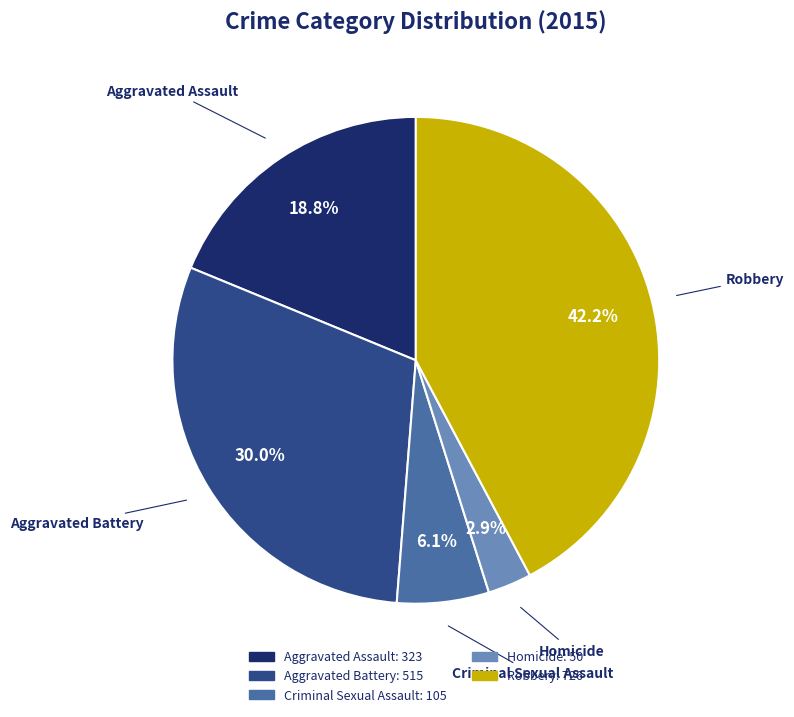

To the nearest percent, what is the average slice percentage?

20%